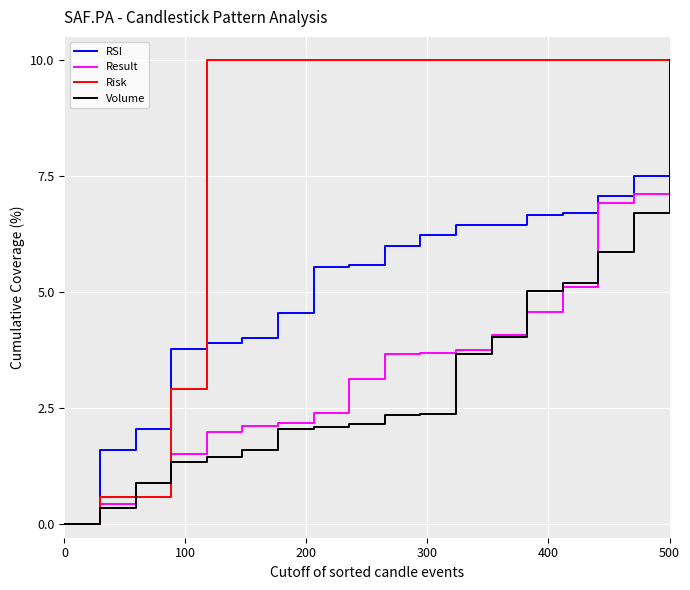

What is the maximum value for Risk?

10.0